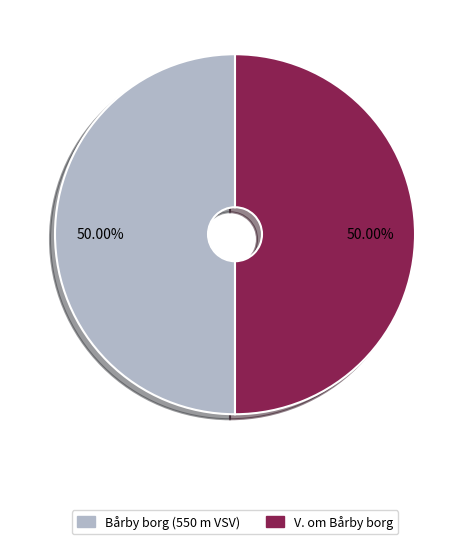

How many segments does this pie chart have?

2